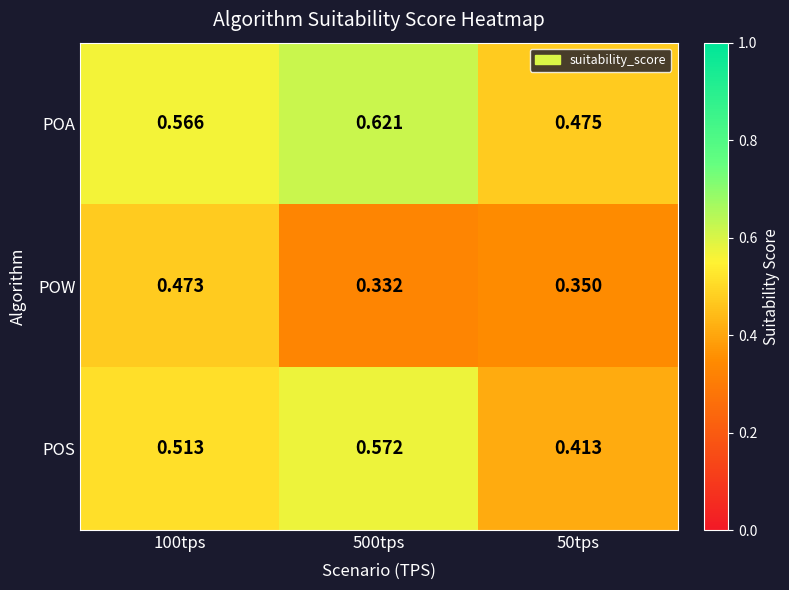

Which series has the widest spread of values?

POS